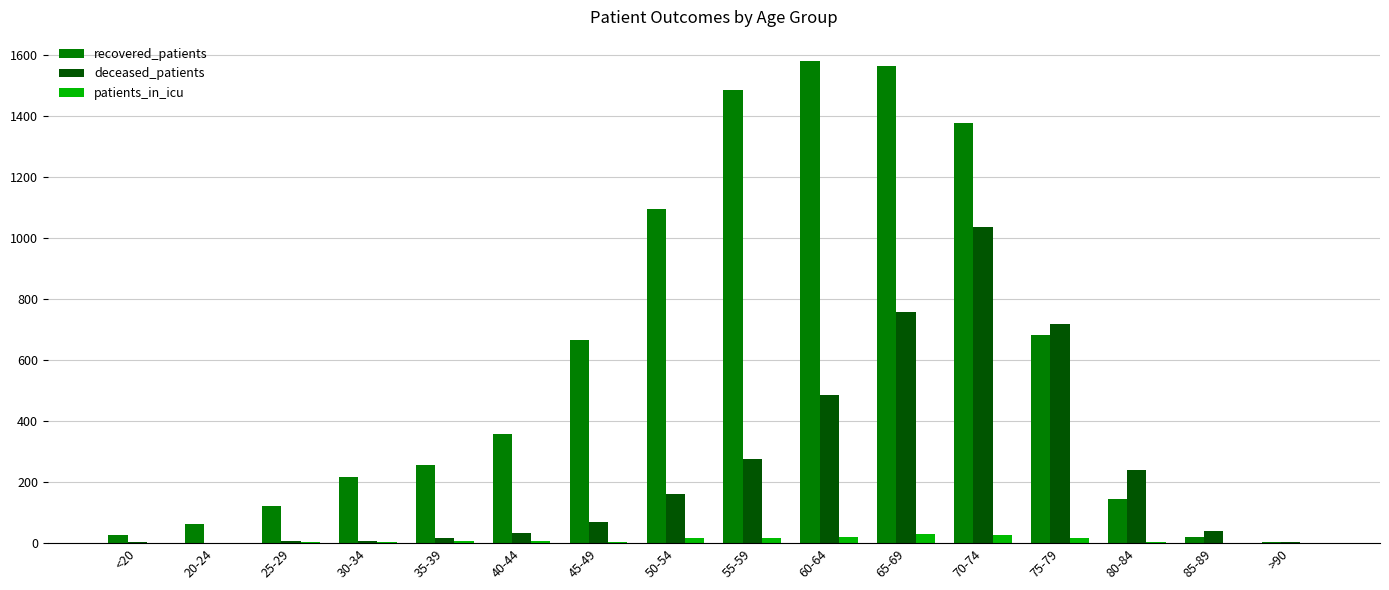

At which label does deceased_patients reach its peak?

70-74